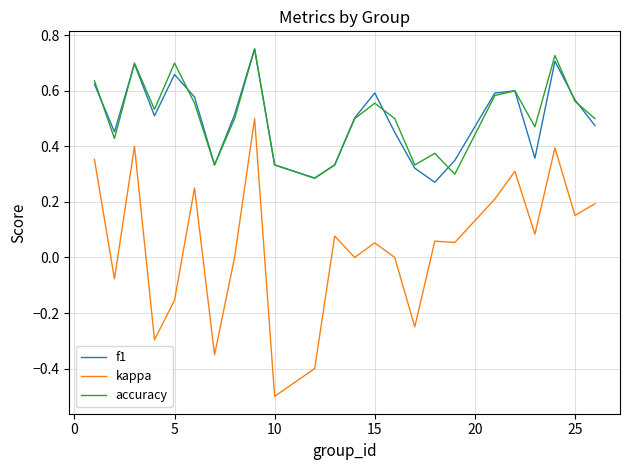

How many lines are shown in the chart?

3